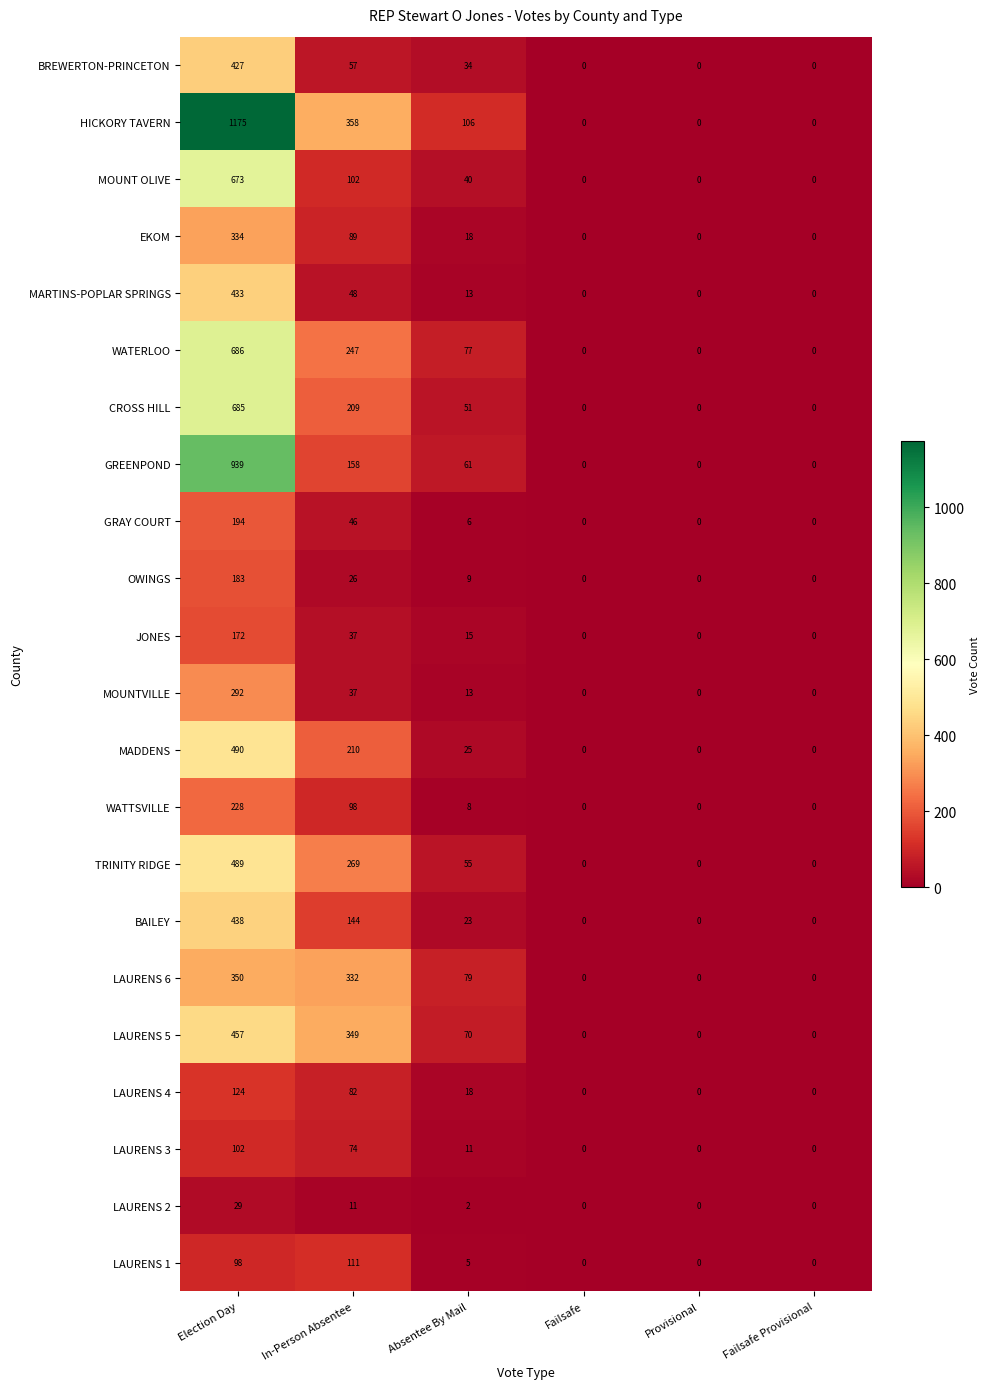

List the series in order of their peak value, lowest first.

LAURENS 2, LAURENS 3, LAURENS 1, LAURENS 4, JONES, OWINGS, GRAY COURT, WATTSVILLE, MOUNTVILLE, EKOM, LAURENS 6, BREWERTON-PRINCETON, MARTINS-POPLAR SPRINGS, BAILEY, LAURENS 5, TRINITY RIDGE, MADDENS, MOUNT OLIVE, CROSS HILL, WATERLOO, GREENPOND, HICKORY TAVERN